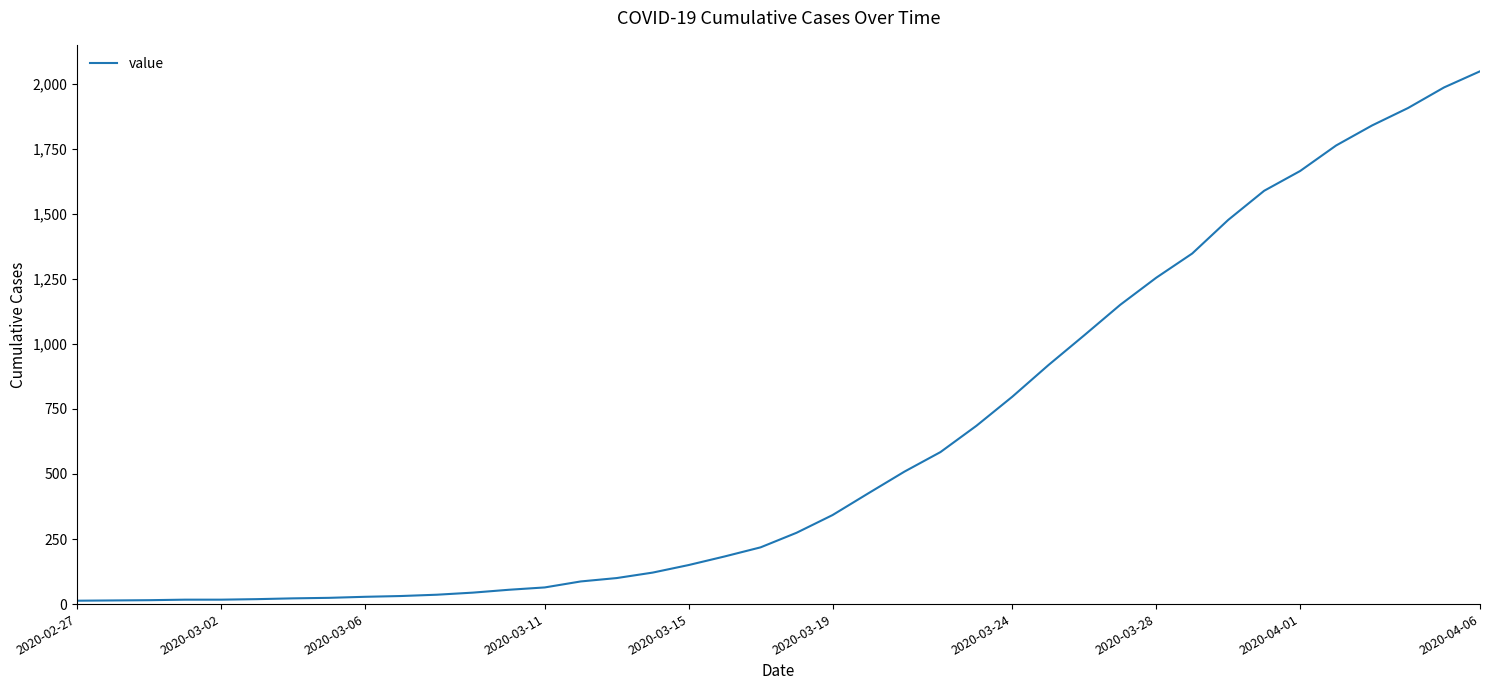

What is the maximum value shown in the chart?

2047